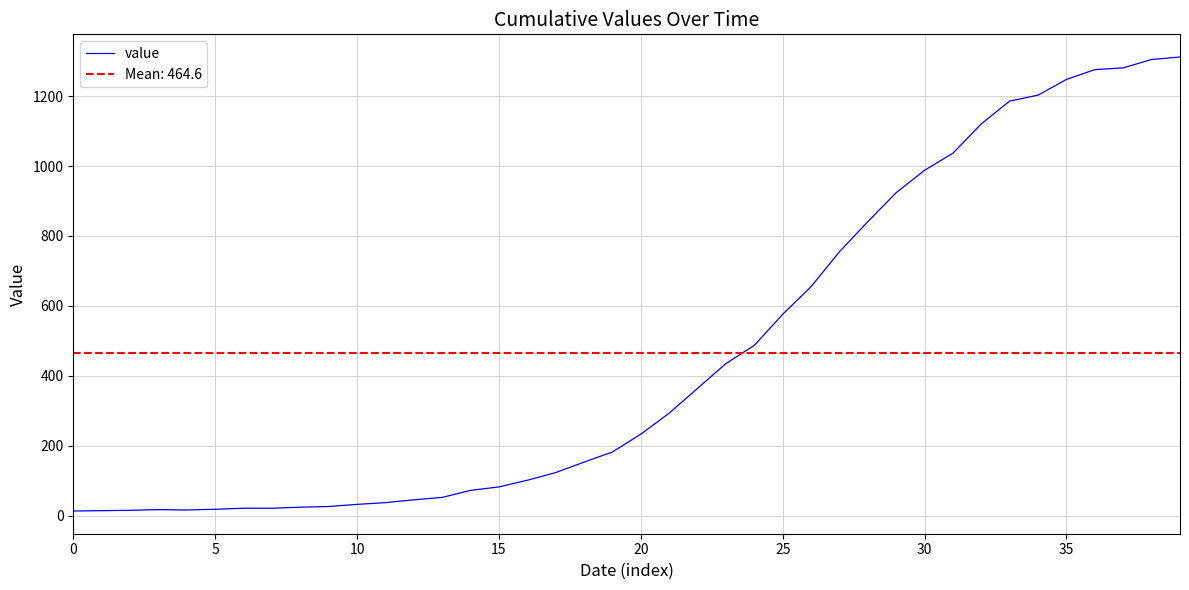

How many values are below 233?

20